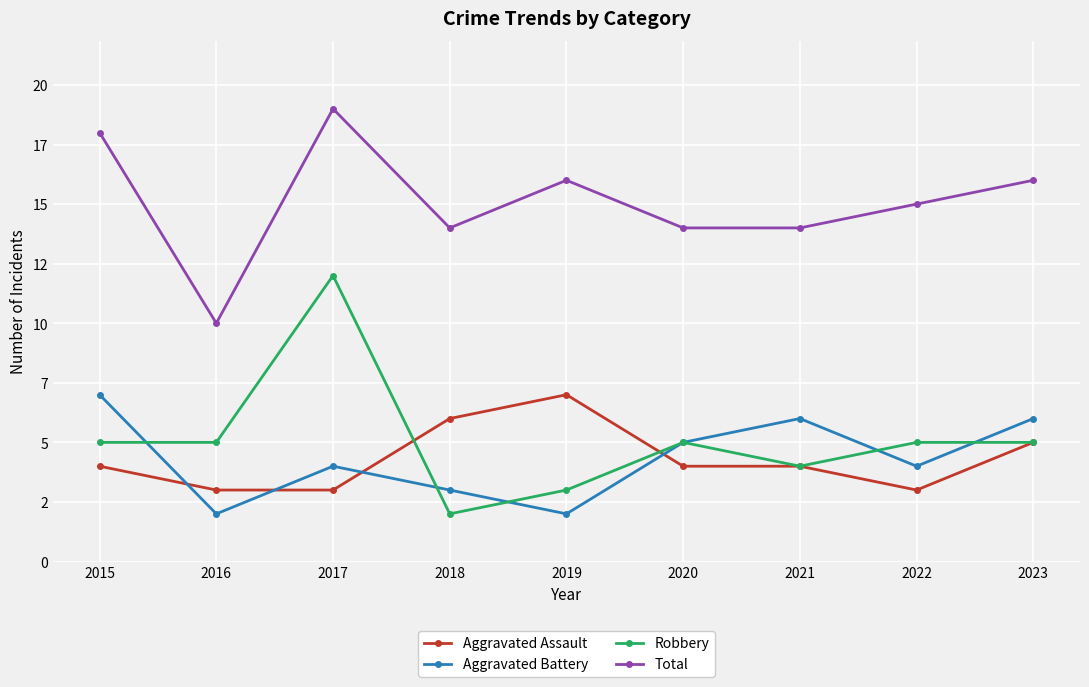

The Aggravated Battery series shows 1 at 2019. True or false?

False